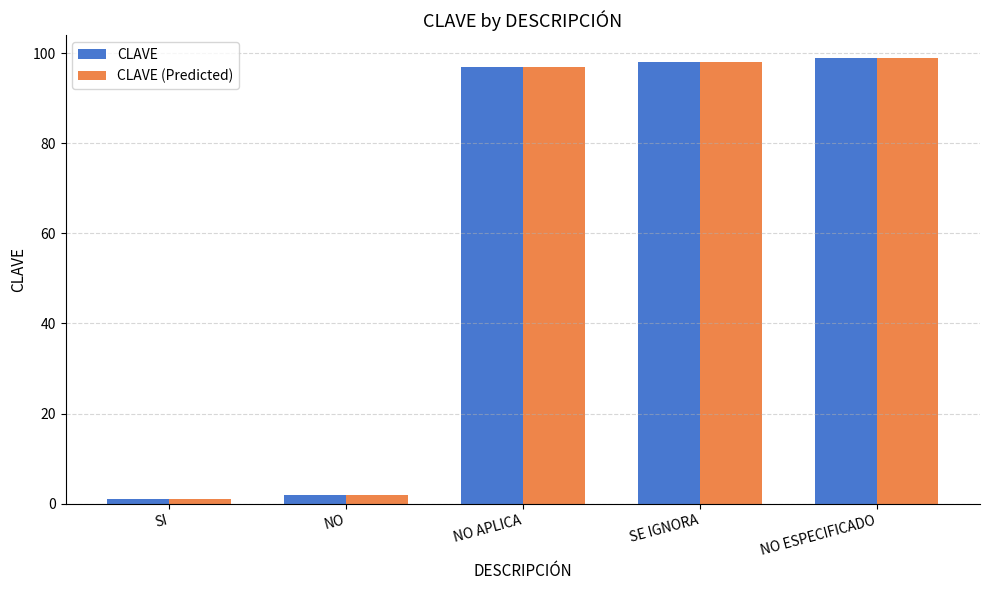

What are all the series names shown in the legend?

CLAVE, CLAVE (Predicted)